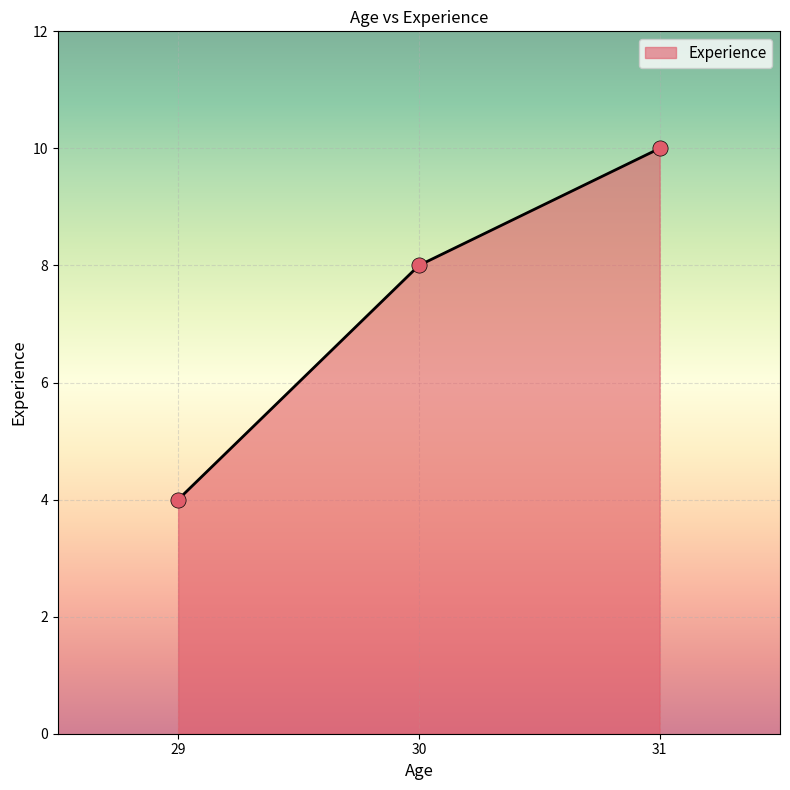

What is the ratio of the value at 31 to the value at 29?

2.5